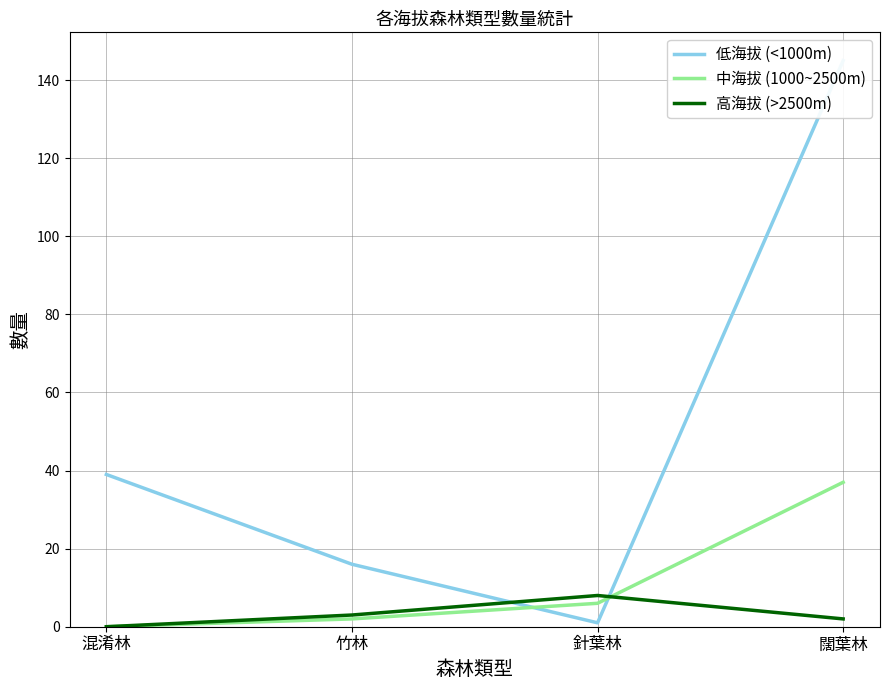

What is the difference between the highest and lowest values at 混淆林?

39